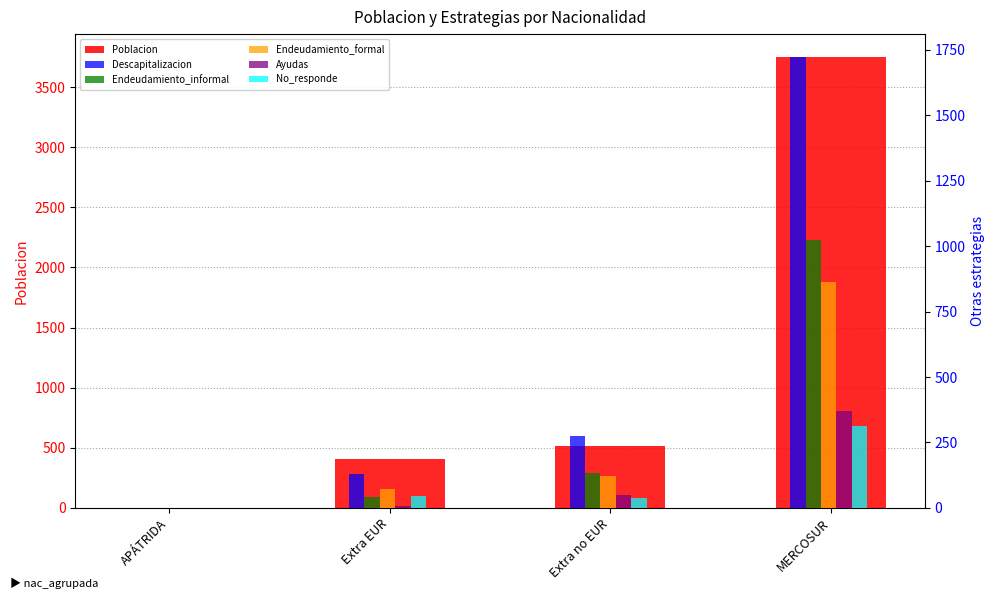

At which label does Endeudamiento_informal reach its peak?

MERCOSUR